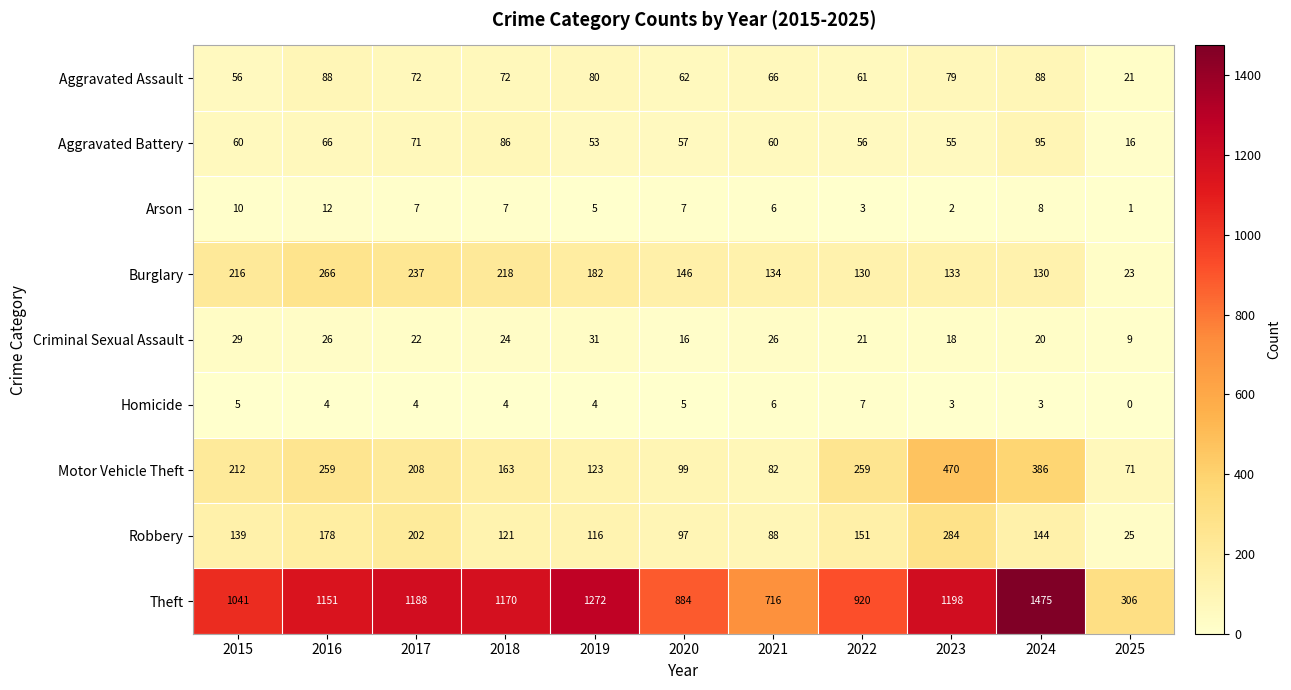

Which series changed the most between 2017 and 2024?

Theft